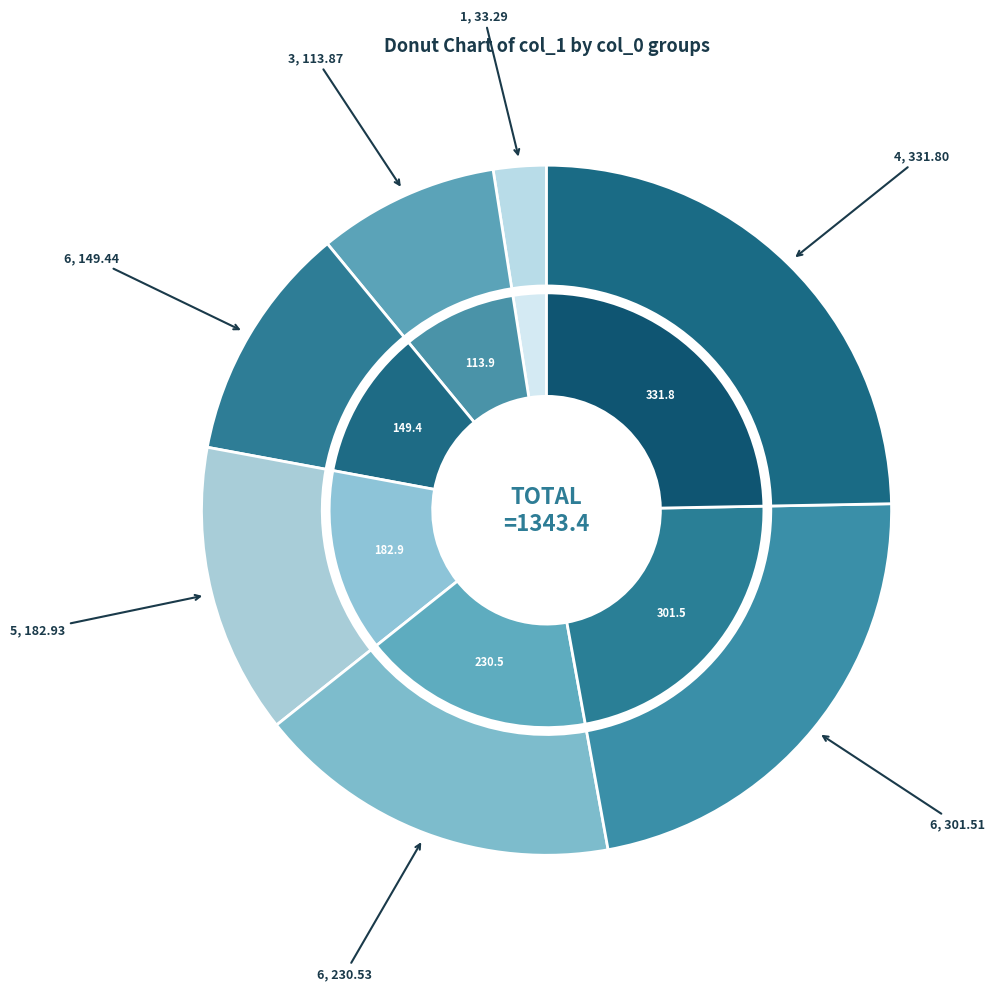

How many slices are in this pie chart?

7